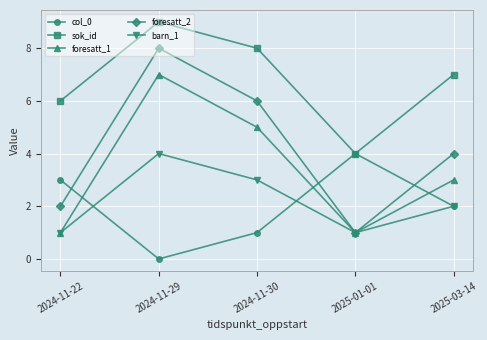

What is the minimum value for foresatt_1?

1